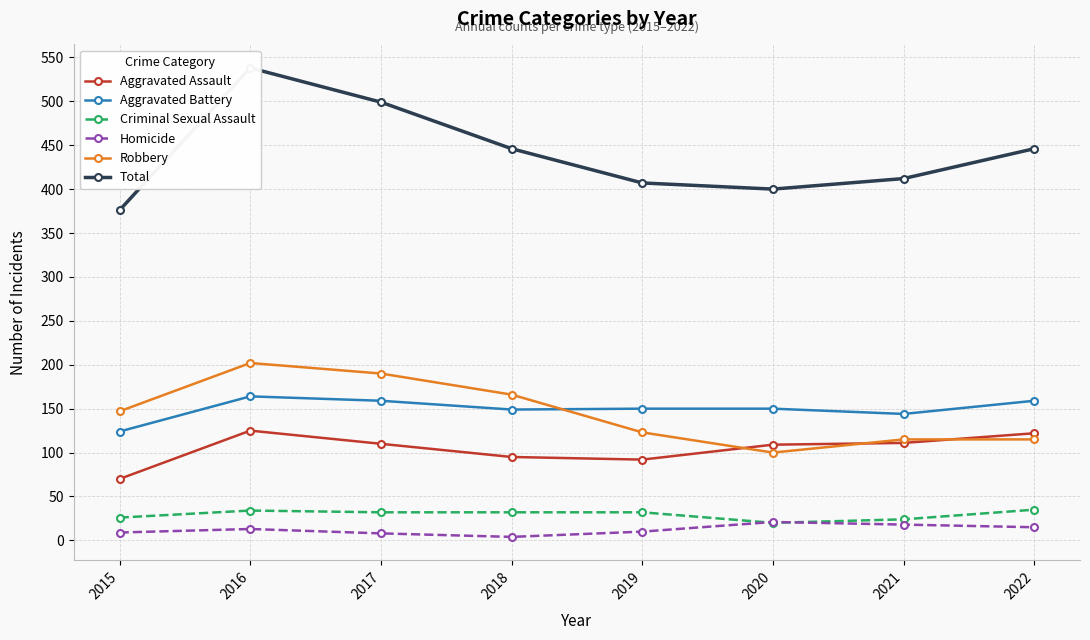

The value of Aggravated Assault at 2016 is 125. True or false?

True